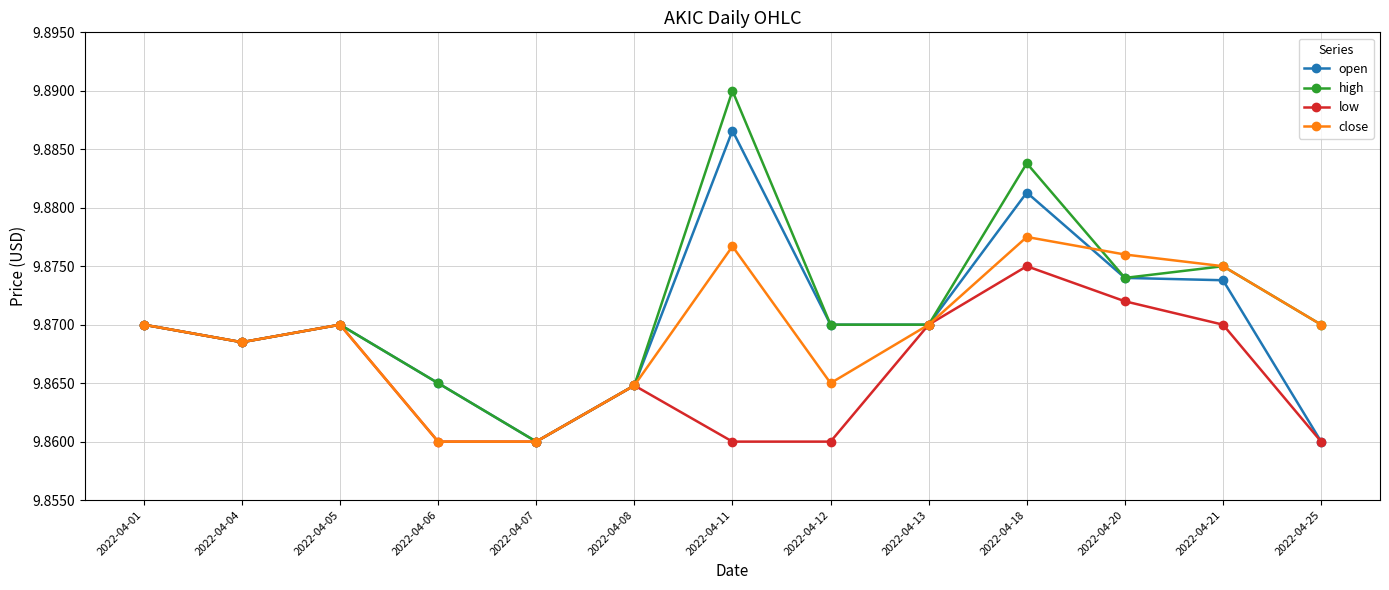

What is the total value across all series at 2022-04-05?

39.5